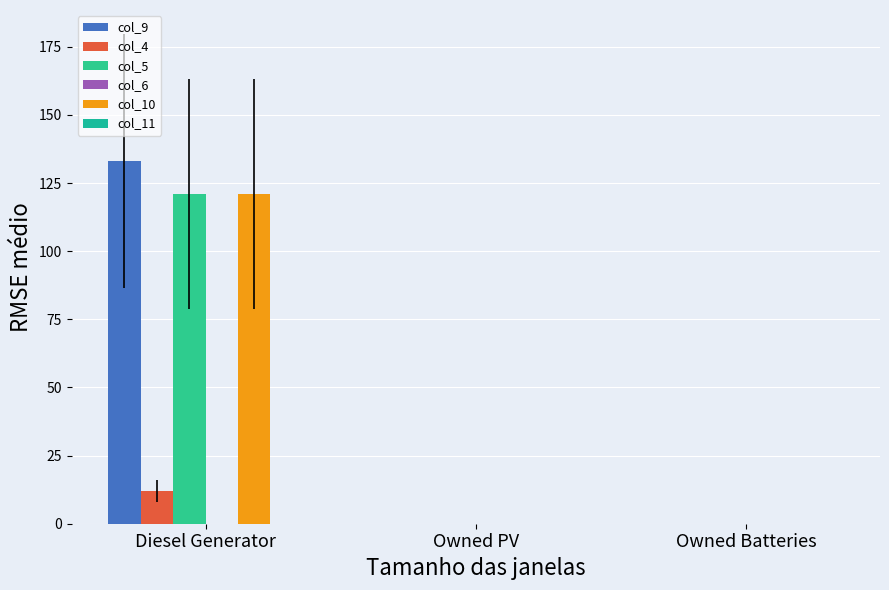

Which series has the largest total across all categories?

col_9